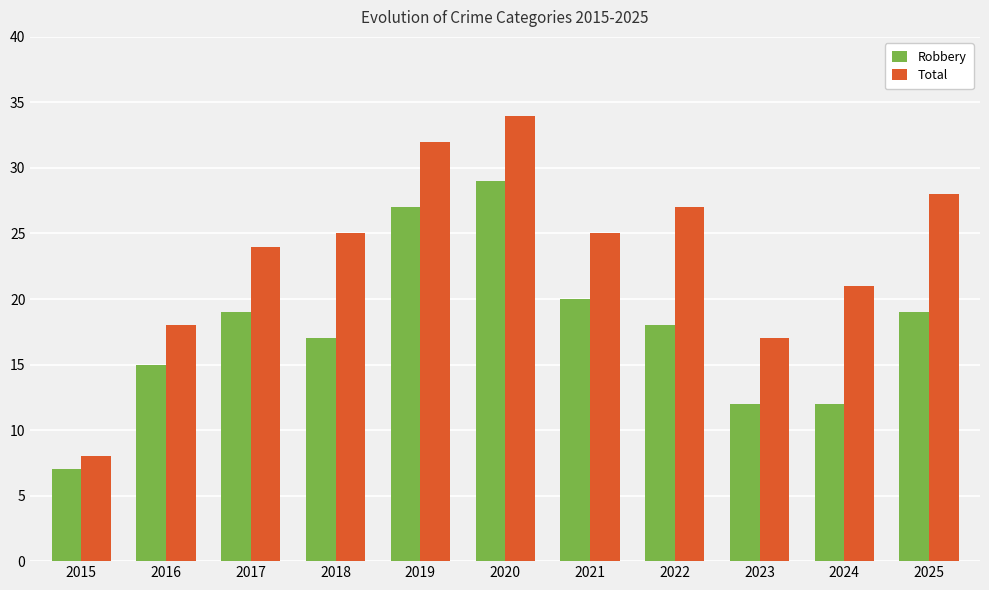

List the series in order of their overall mean, lowest first.

Robbery, Total